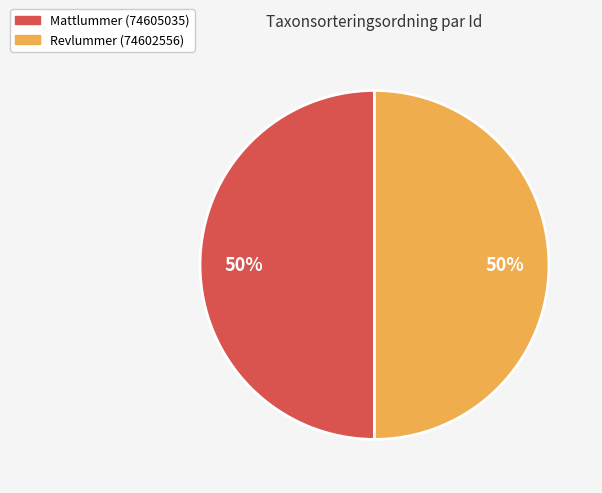

To the nearest percent, what portion does Revlummer (74602556) represent?

50%